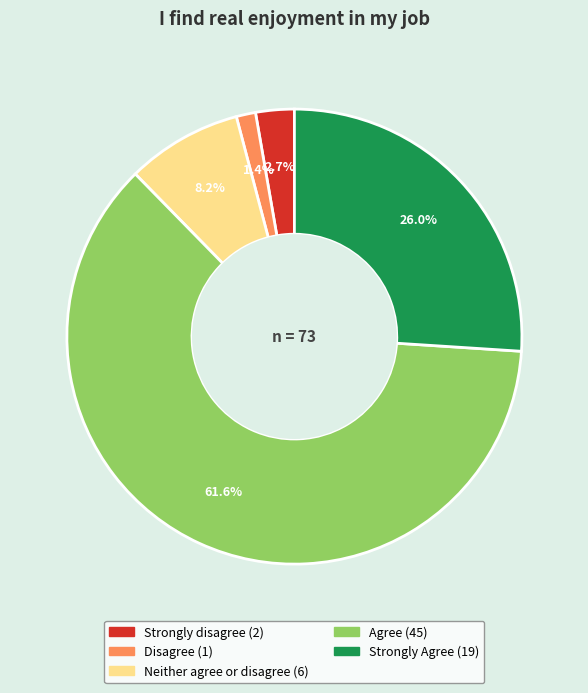

To the nearest percent, what portion does Disagree represent?

1%